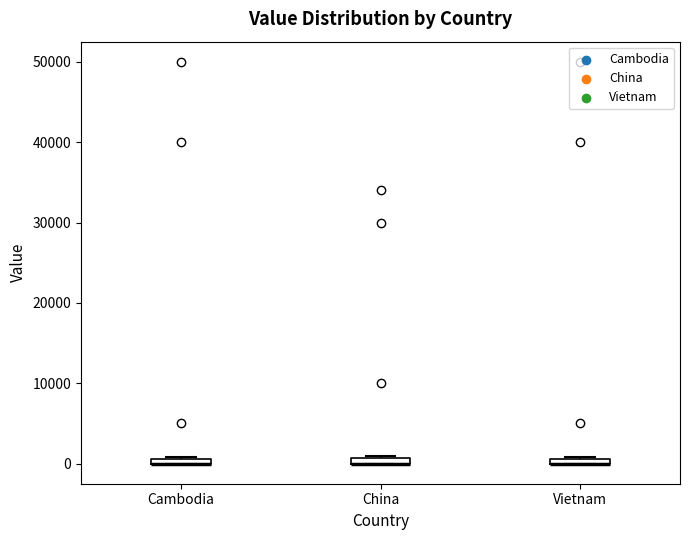

Where is the lower edge of the box for China on the y-axis? The values are not printed on the chart, so give them approximately, as read against the axis.

0